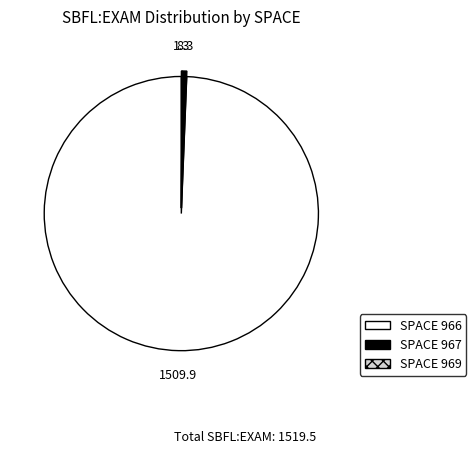

Does any single category account for the majority?

Yes